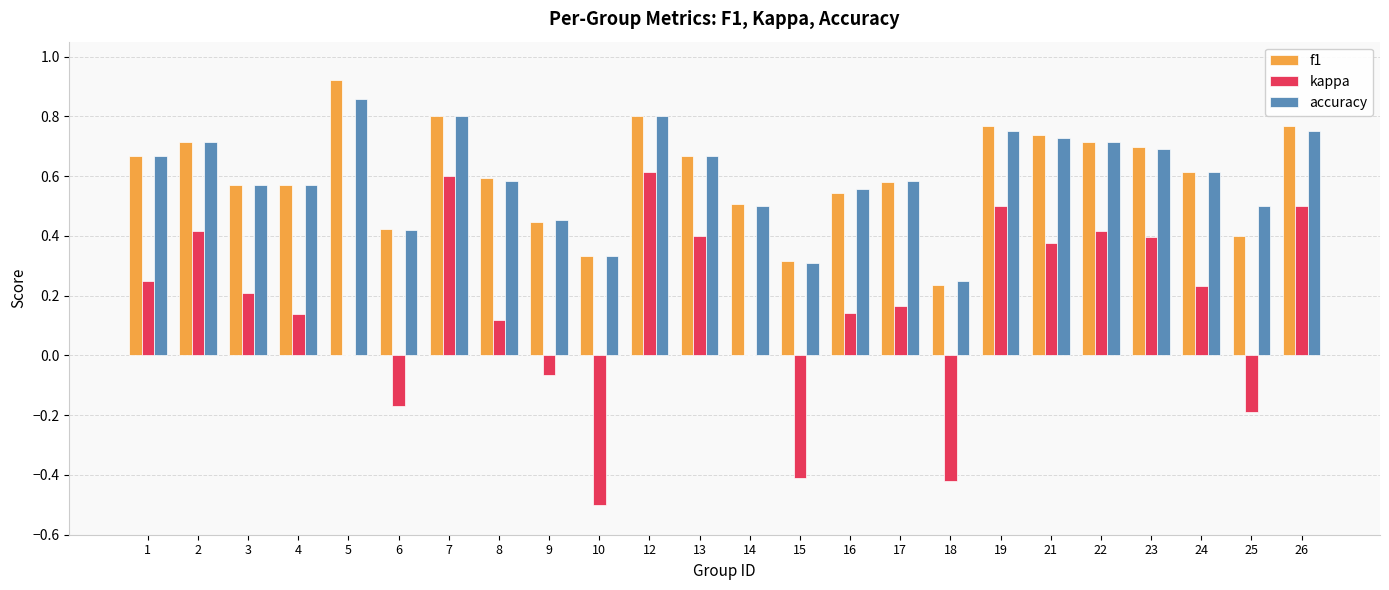

True or false: f1 has a value of 0.9 at 8.

False